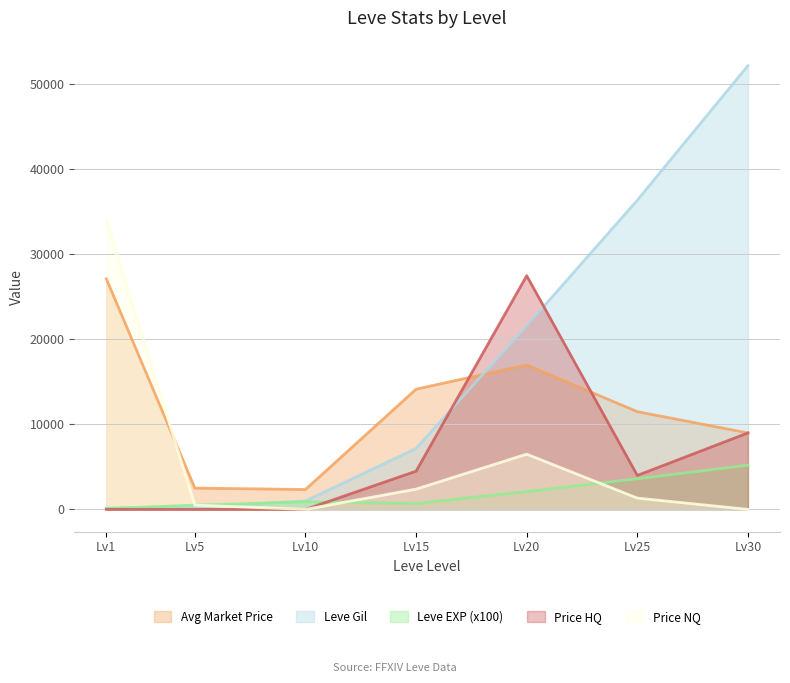

At Lv20, list the series in order from smallest to largest.

Leve EXP (x100), Price NQ, Avg Market Price, Leve Gil, Price HQ